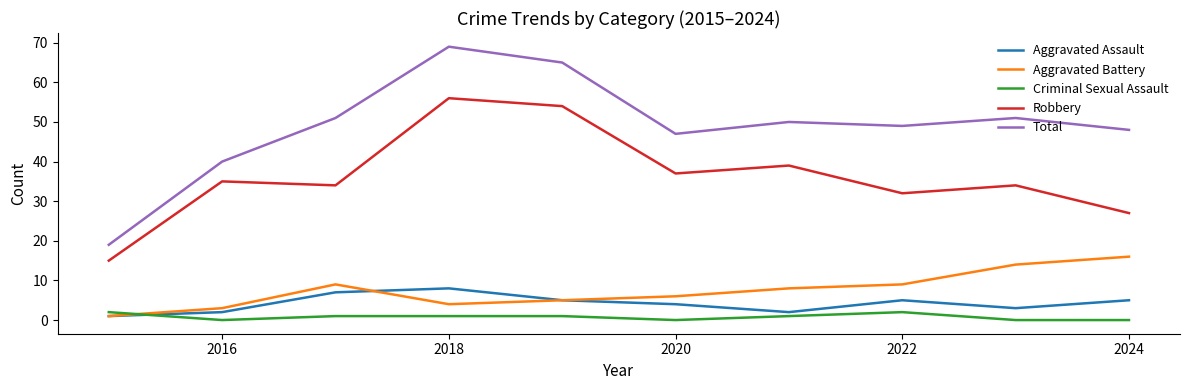

Which series has the largest range (max minus min)?

Total